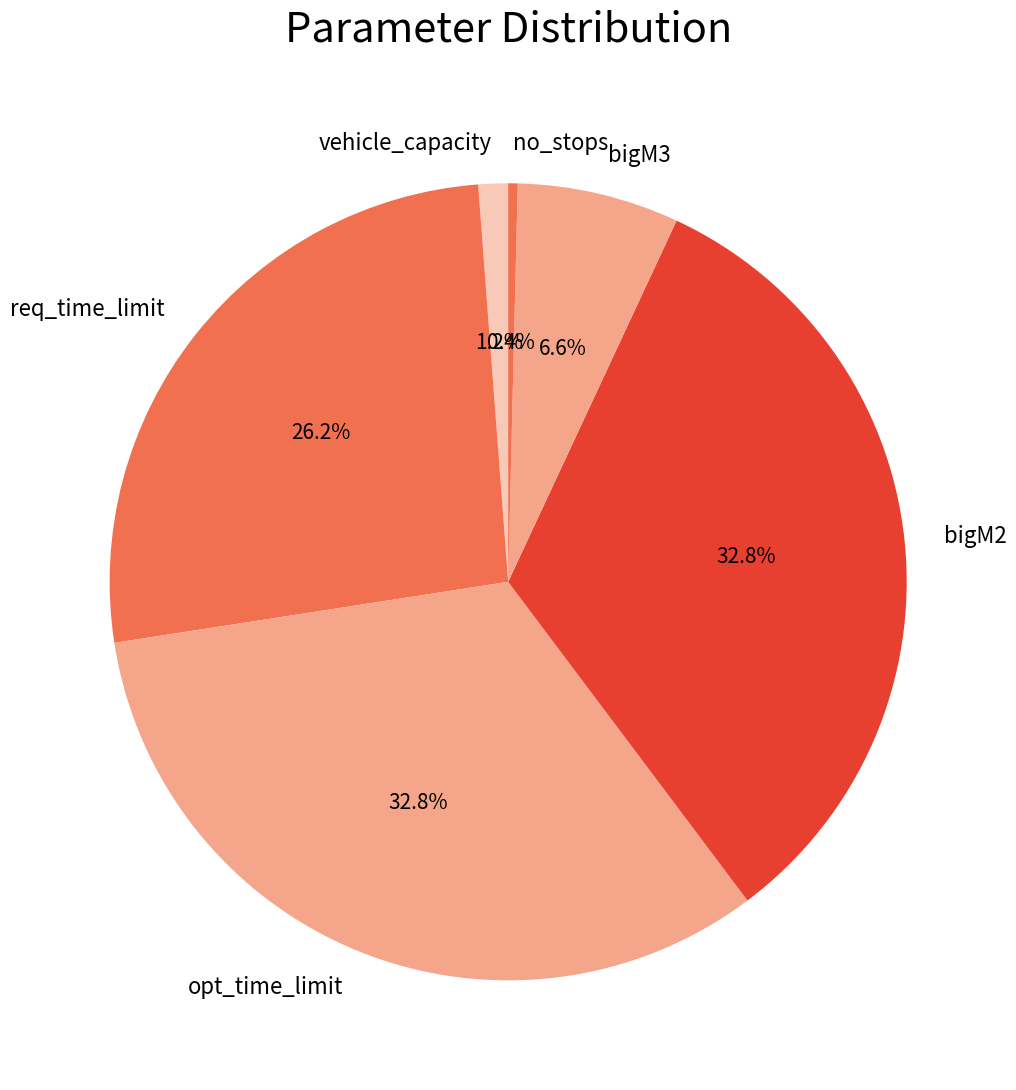

Combined, what portion of the pie is bigM2 and bigM3?

39.4%